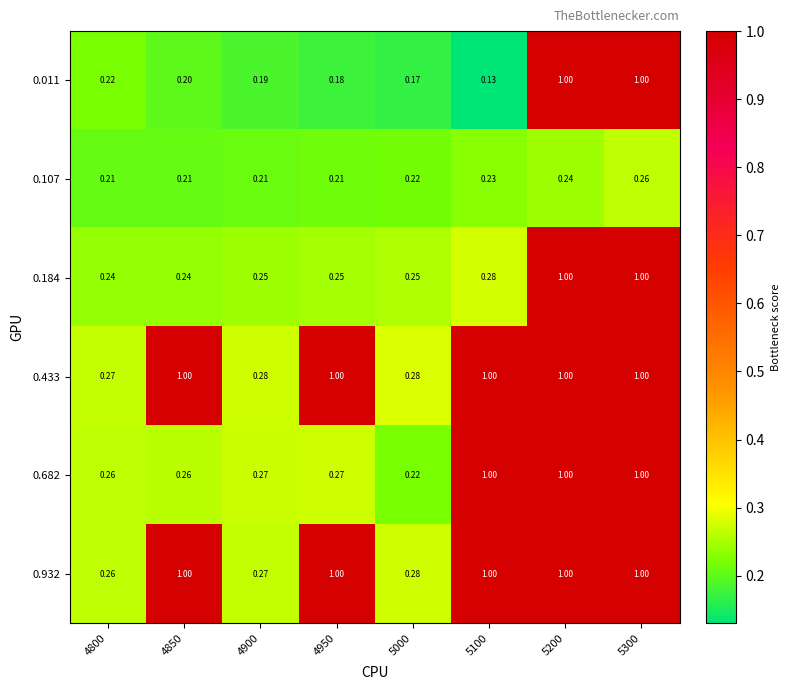

At which category is the sum across all series the highest?

5300